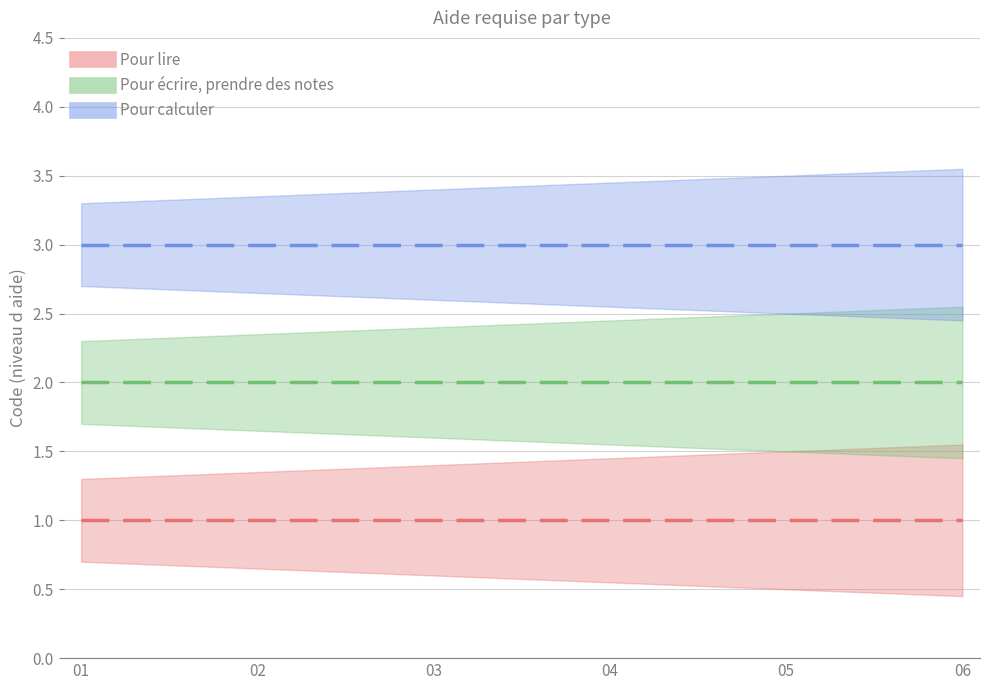

The value of Pour écrire, prendre des notes at 6 is 2. True or false?

True